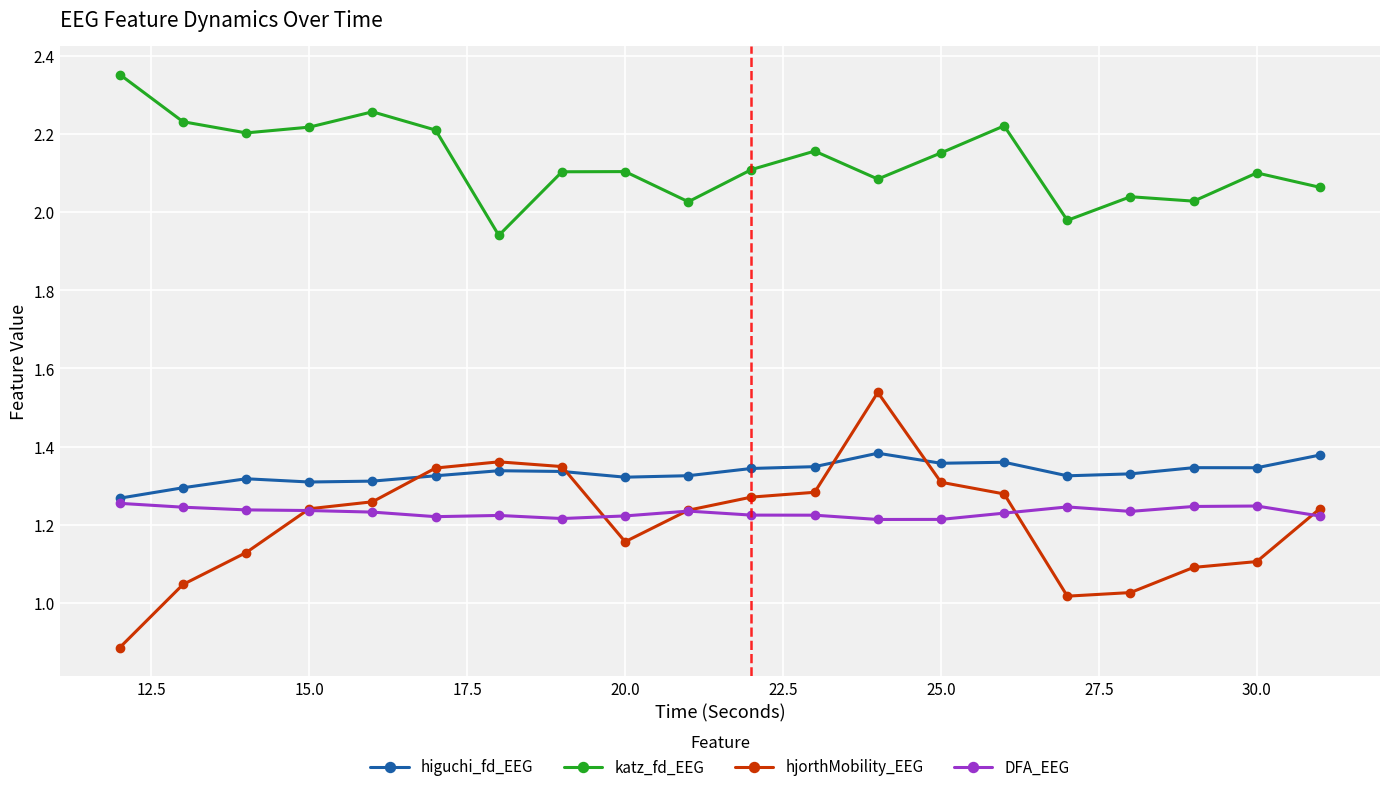

True or false: higuchi_fd_EEG has more than 0 points higher than both neighbors.

True